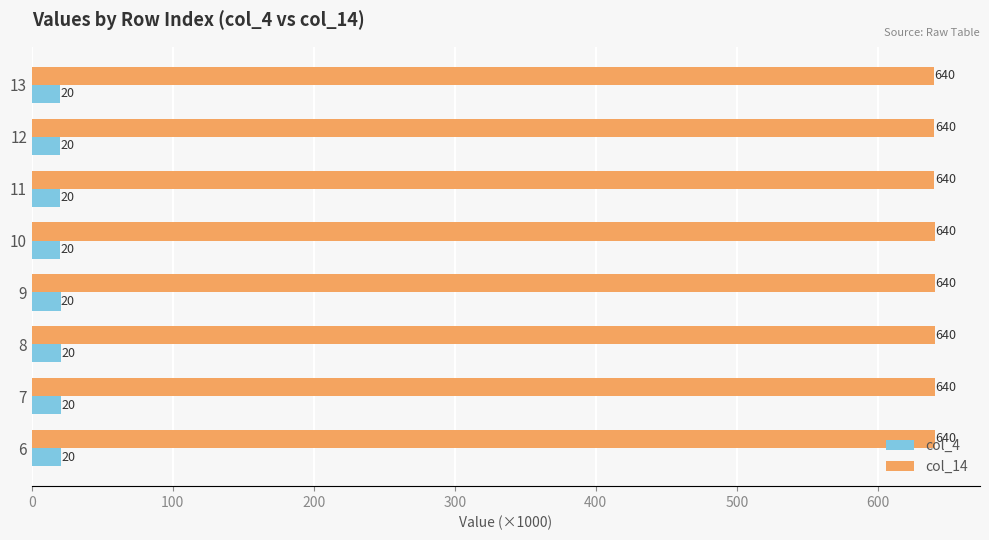

What is the difference between the highest and lowest values at 7?

620.0